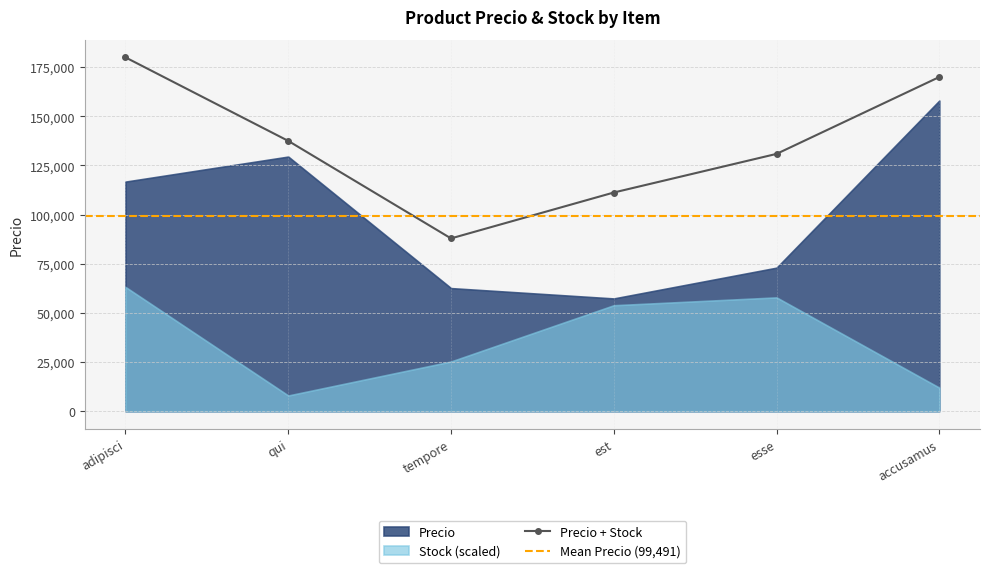

How many lines are shown in the chart?

2